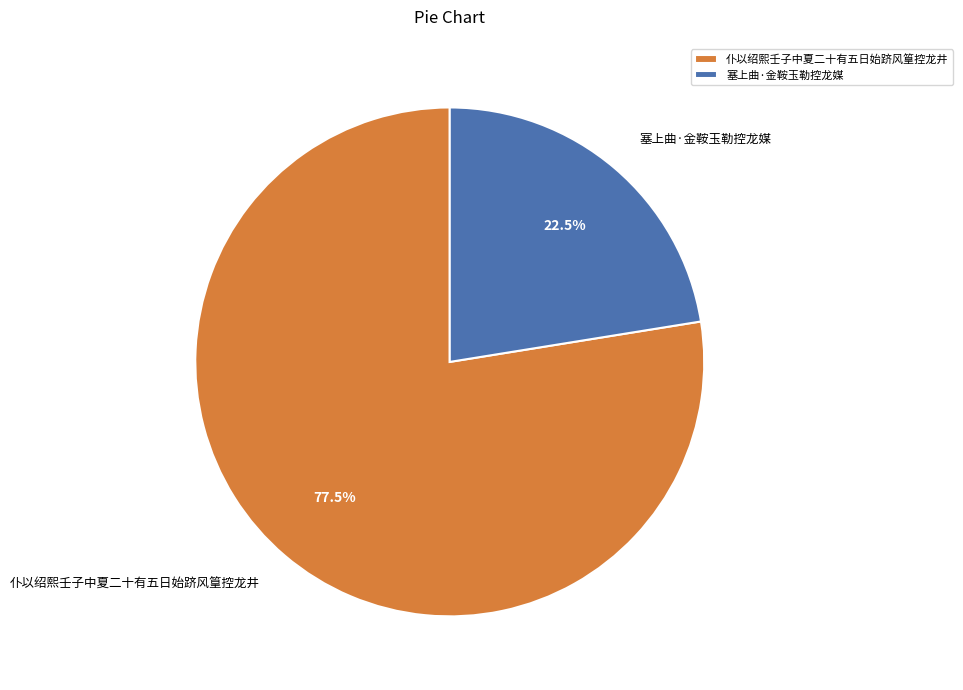

Approximately how many times larger is the value at 塞上曲·金鞍玉勒控龙媒 compared to 仆以绍熙壬子中夏二十有五日始跻风篁控龙井?

0.3